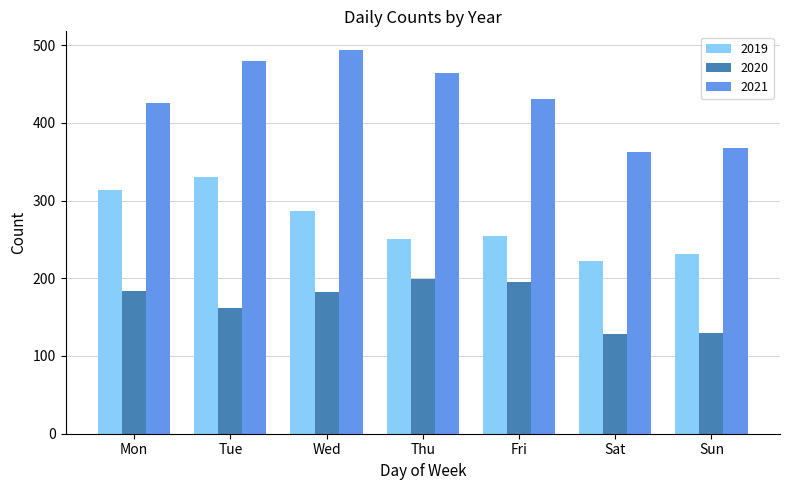

Is it true that 2020 equals 195 at Fri?

True